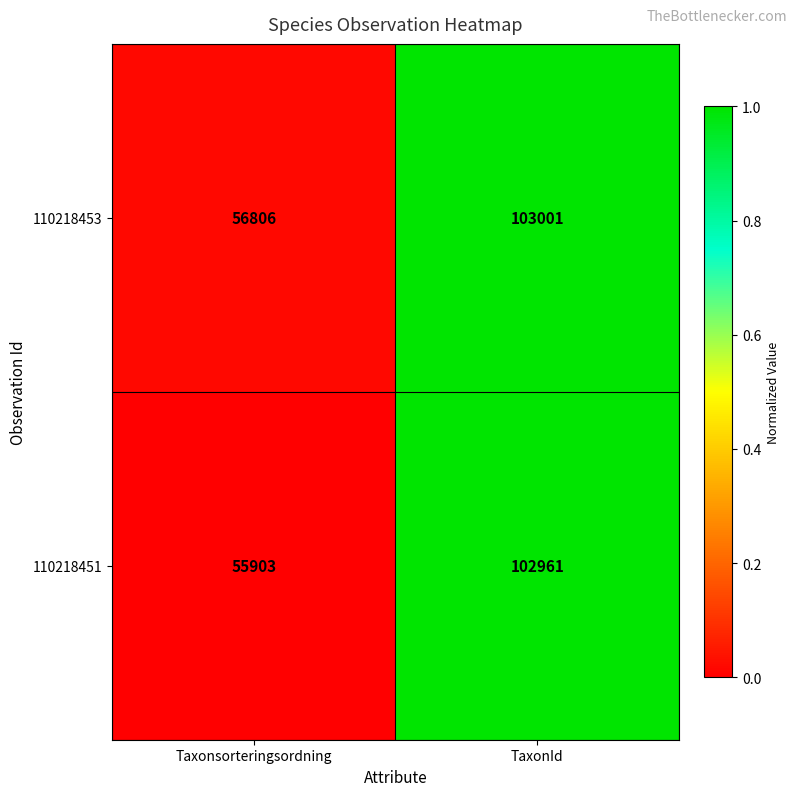

Rank the series at Taxonsorteringsordning from highest to lowest value.

110218453, 110218451